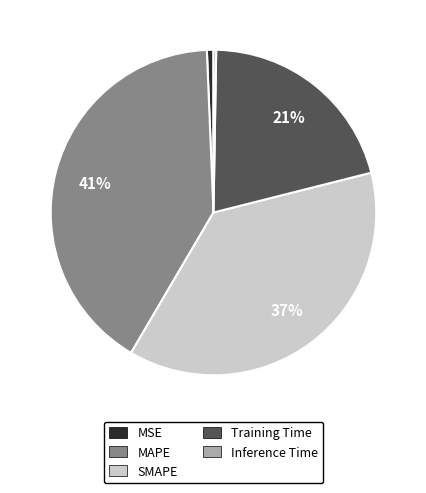

To the nearest percent, what is the difference between the SMAPE and MAPE slice percentages?

4%